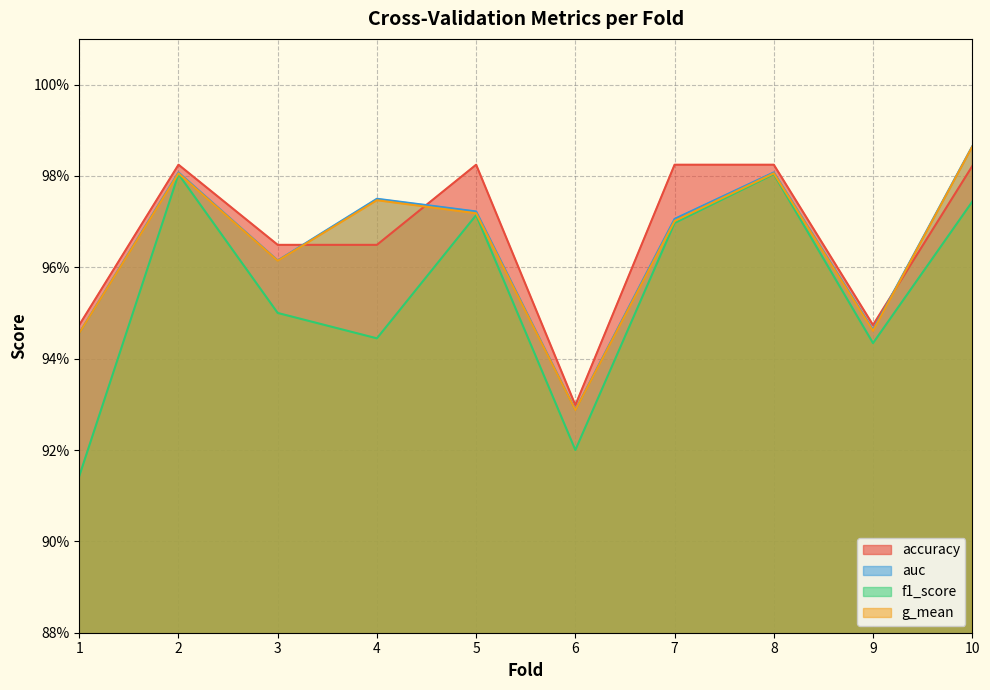

True or false: f1_score has more than 0 points higher than both neighbors.

True